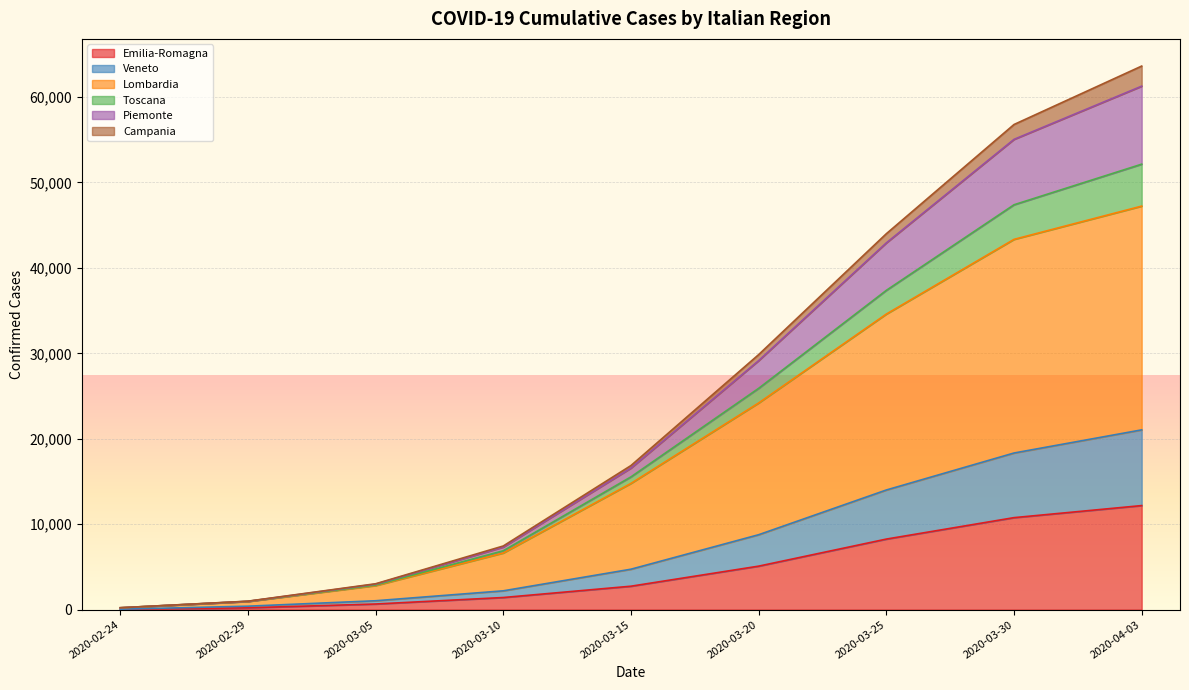

What is the maximum value for Emilia-Romagna?

12178